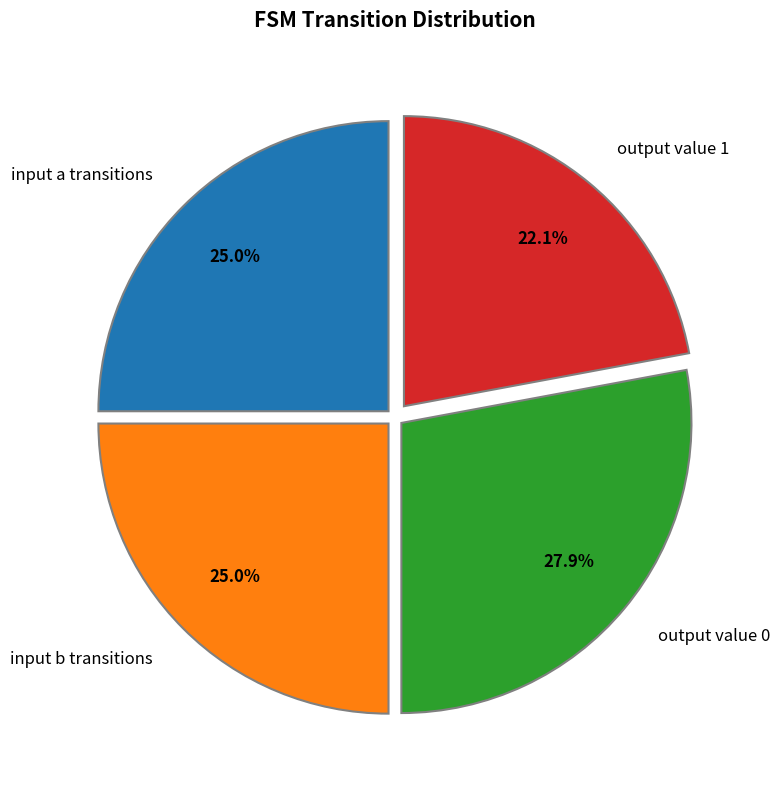

Is the sum of output value 0 and input b transitions greater than half?

Yes